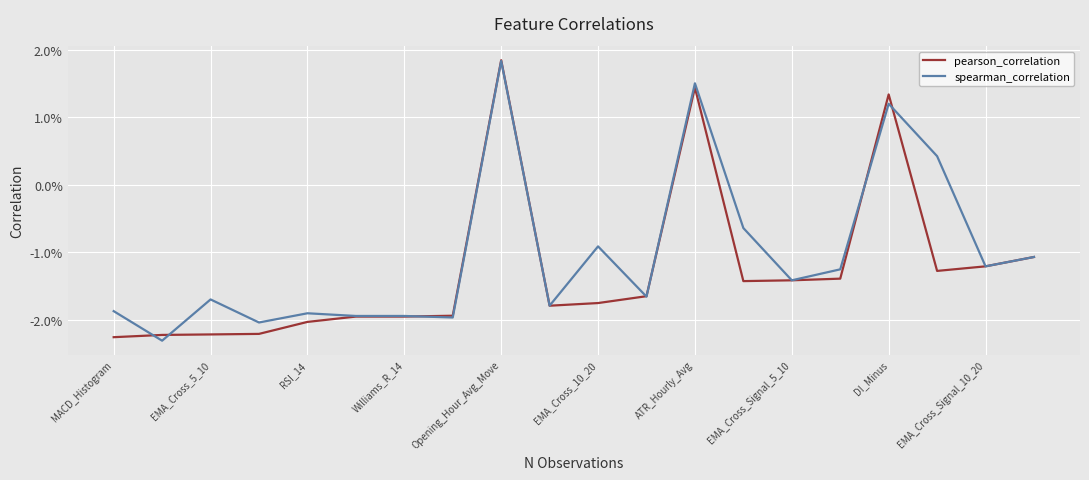

Is this an area chart (filled region under the line)?

No